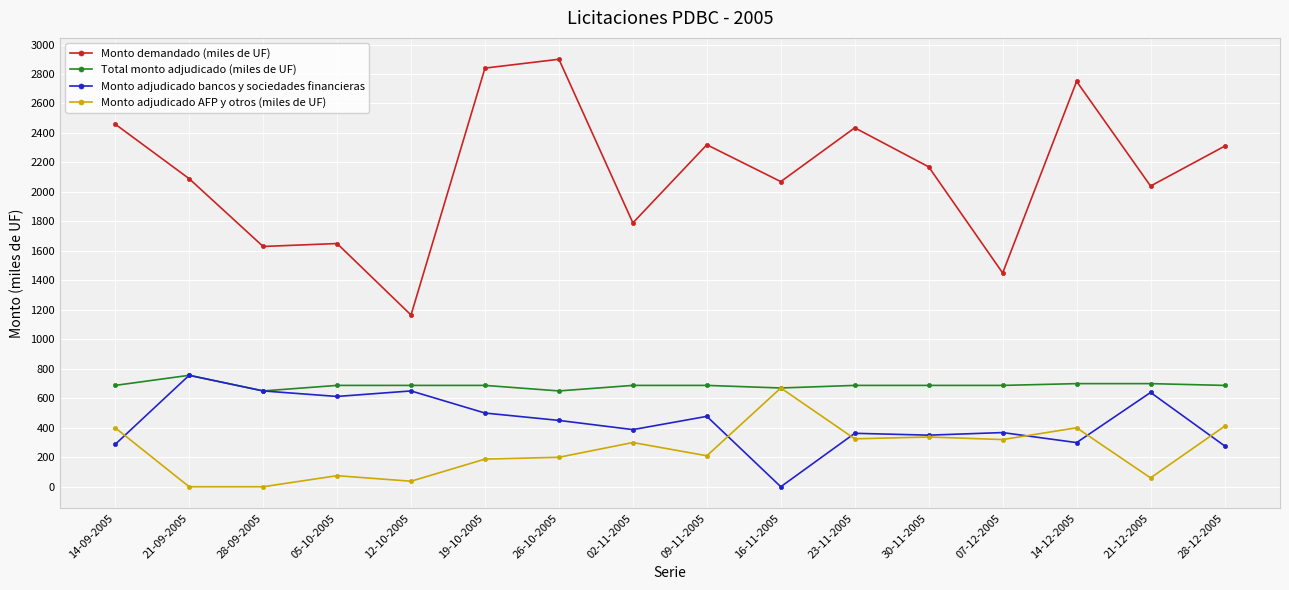

True or false: Monto demandado (miles de UF) and Monto adjudicado AFP y otros (miles de UF) intersect in this chart.

False